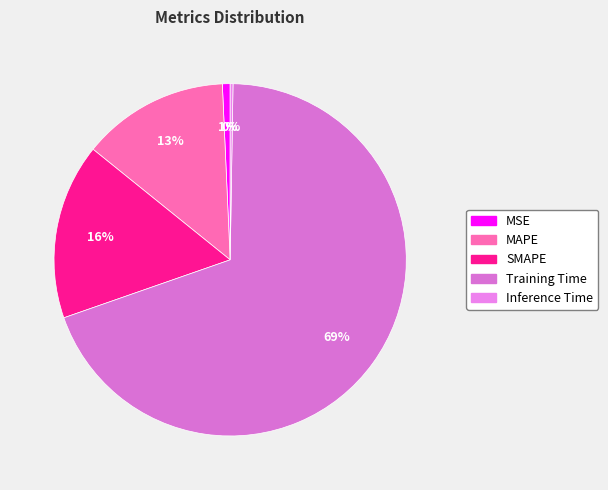

Between SMAPE and Training Time, which is larger?

Training Time